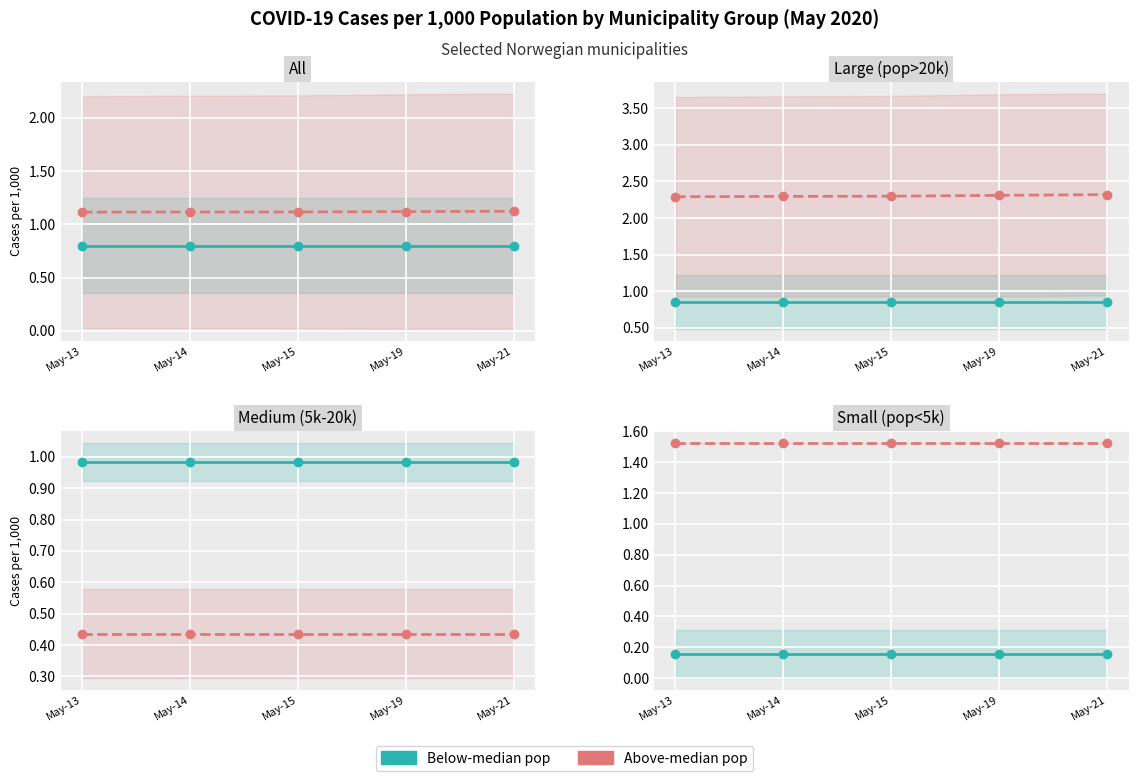

The value of Below-median pop at May-21 is 0.1. True or false?

False